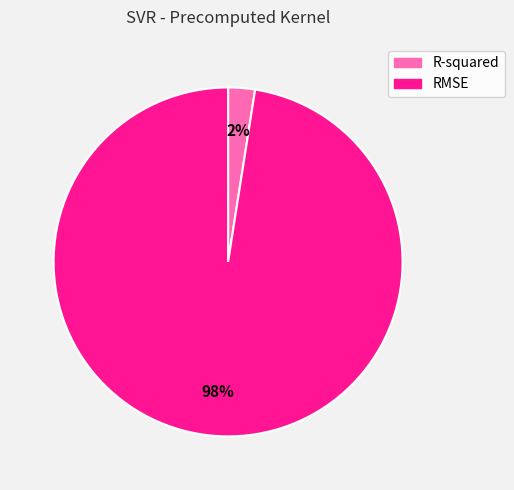

What percentage is the RMSE slice, to the nearest percent?

98%